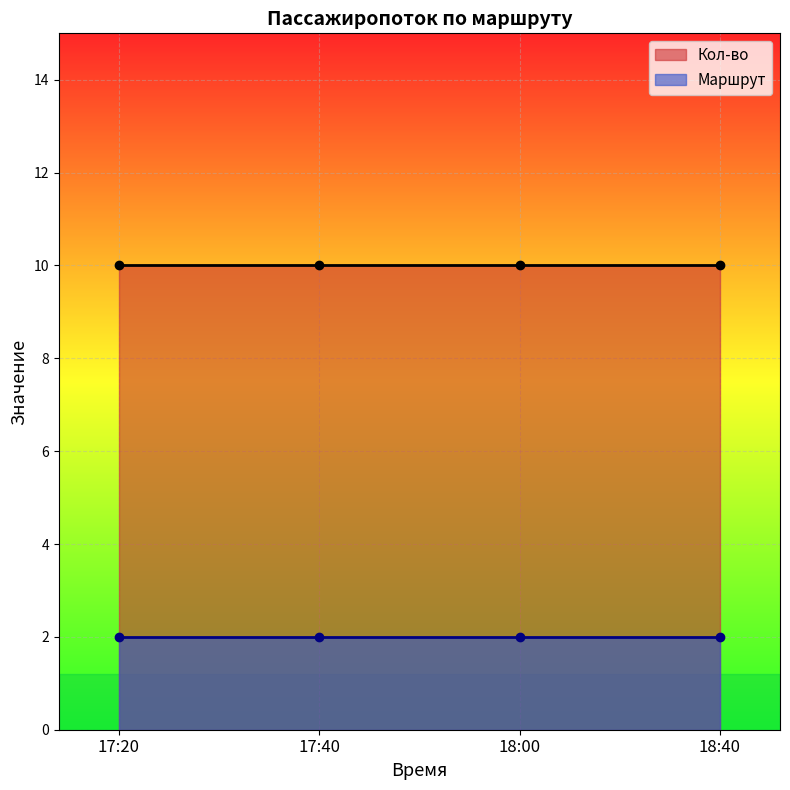

At which category does the chart reach its peak across all series?

17:20